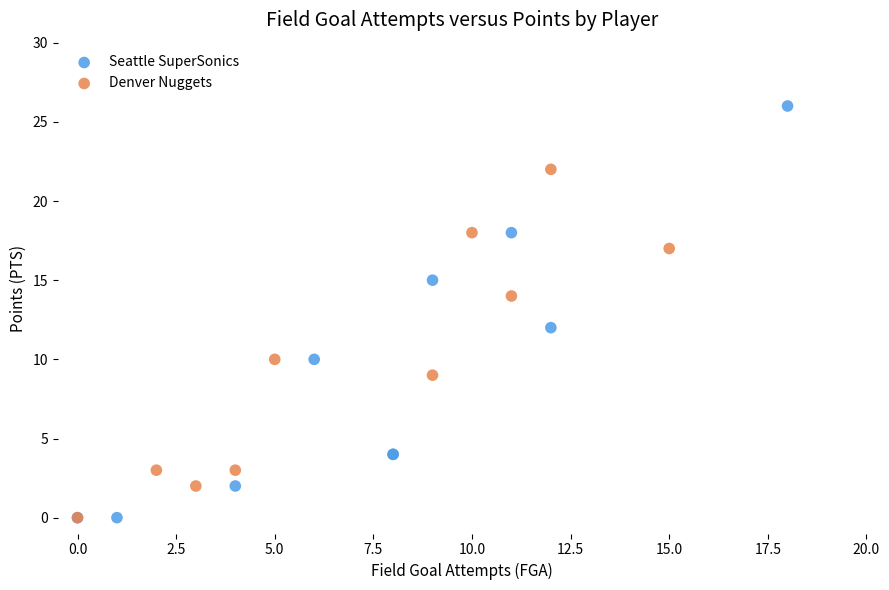

Which series reaches the maximum Y coordinate?

Seattle SuperSonics